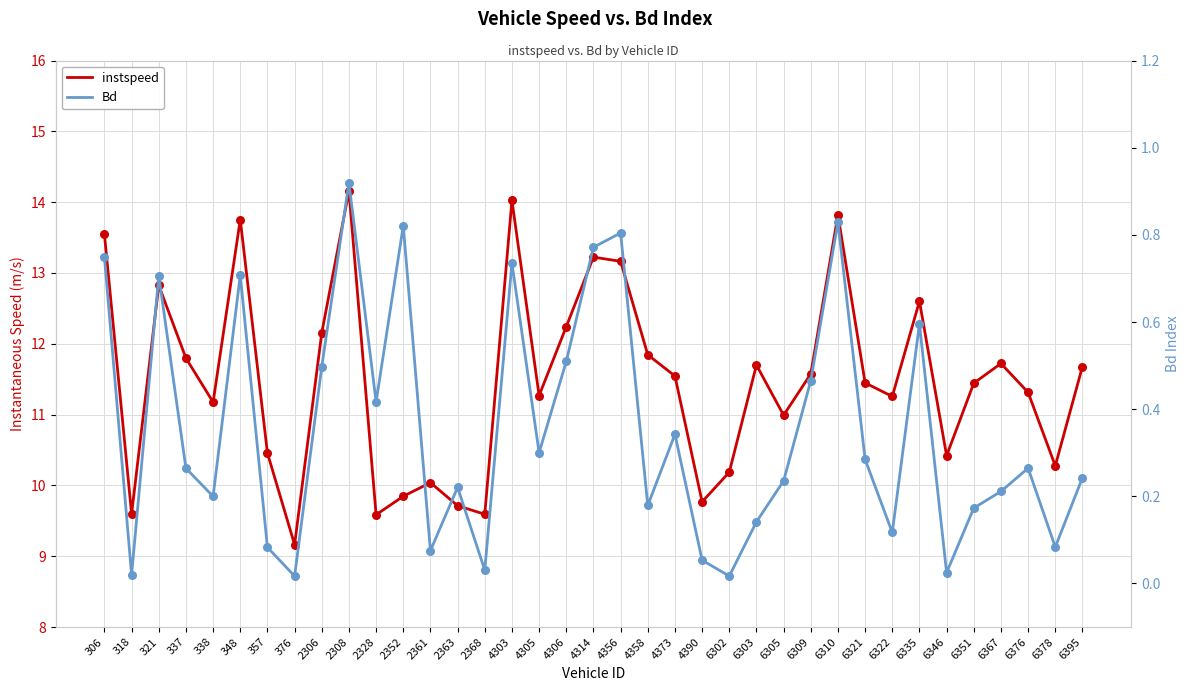

Which series has the largest total across all categories?

instspeed